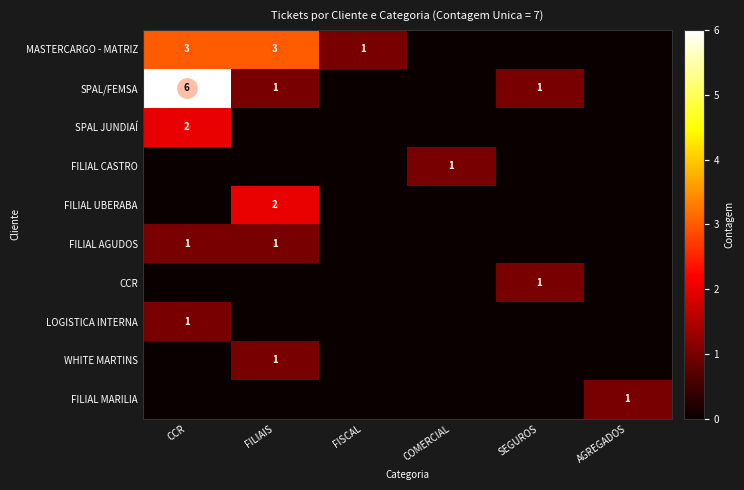

What is the sum of the SPAL/FEMSA values at FILIAIS and CCR?

7